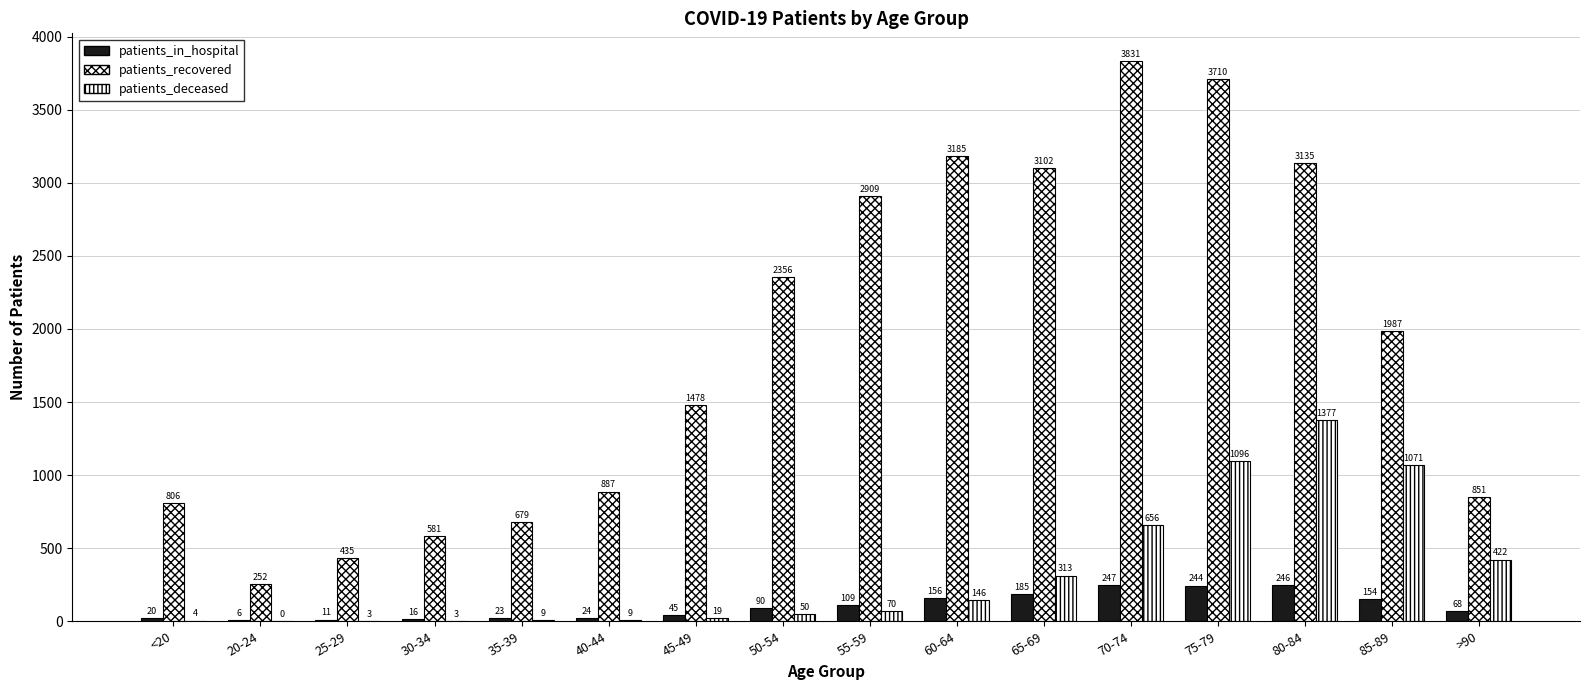

Which series has the largest total across all categories?

patients_recovered